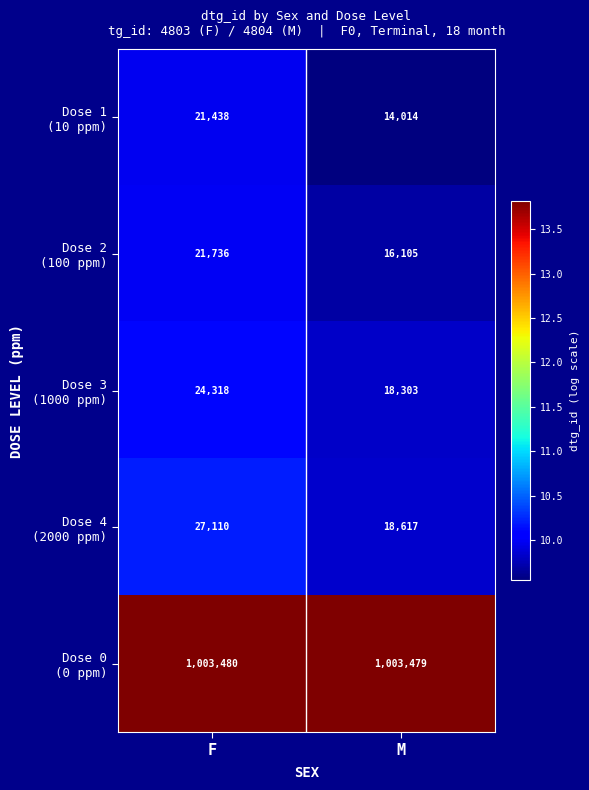

What is the total value across all series at M?

1070518